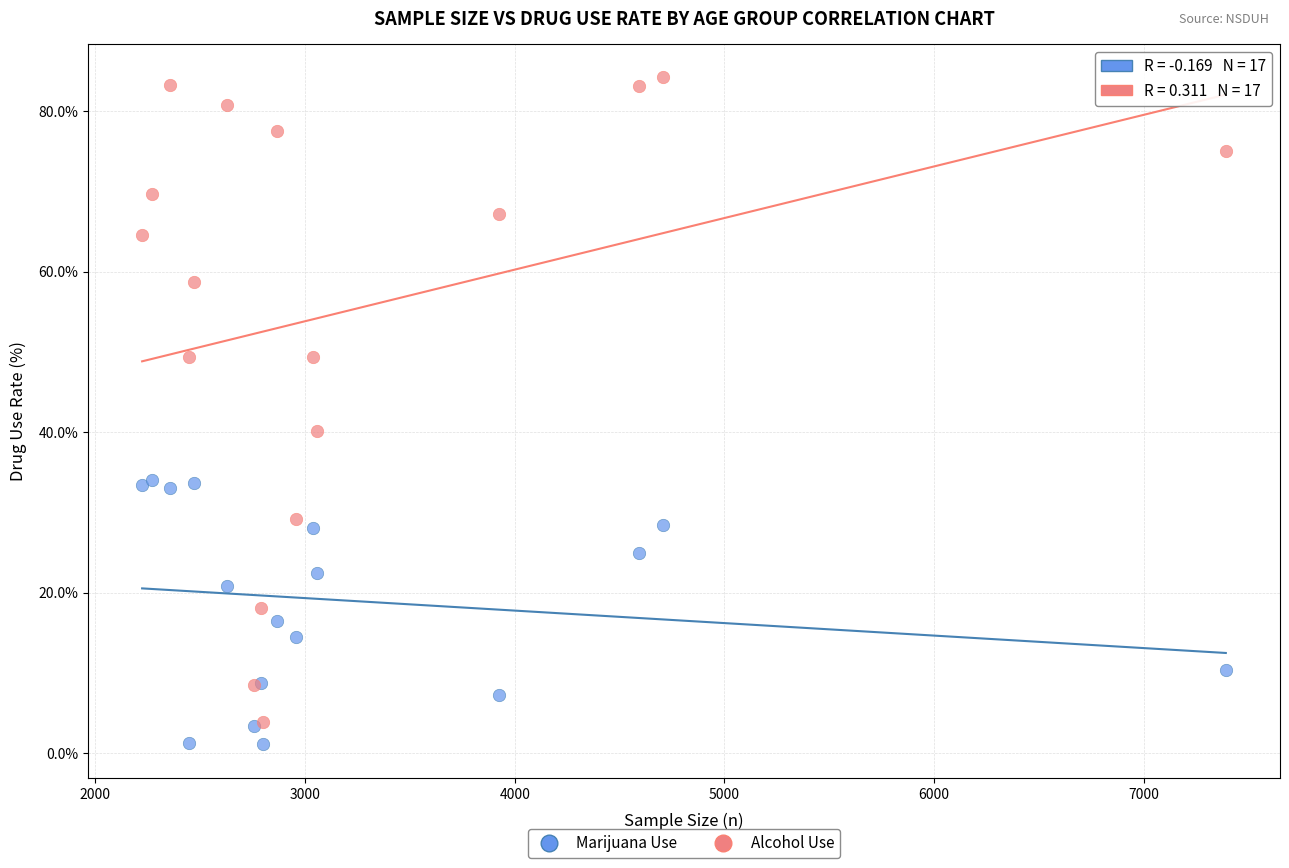

Which series has the largest Y range (max minus min)?

Alcohol Use